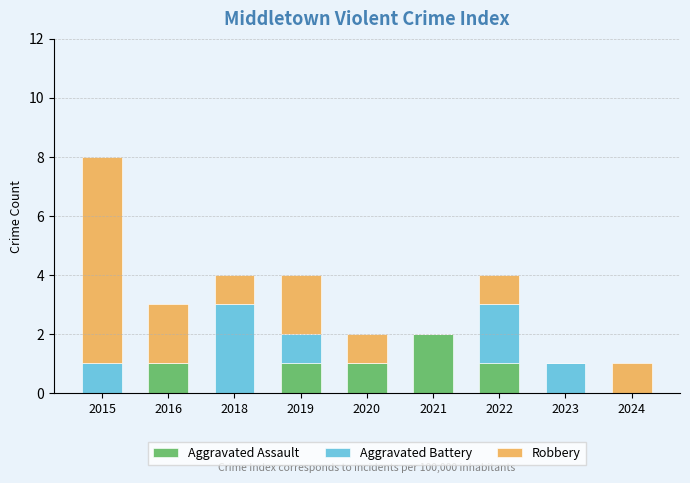

What is the sum of the Aggravated Assault values at 2022 and 2021?

3